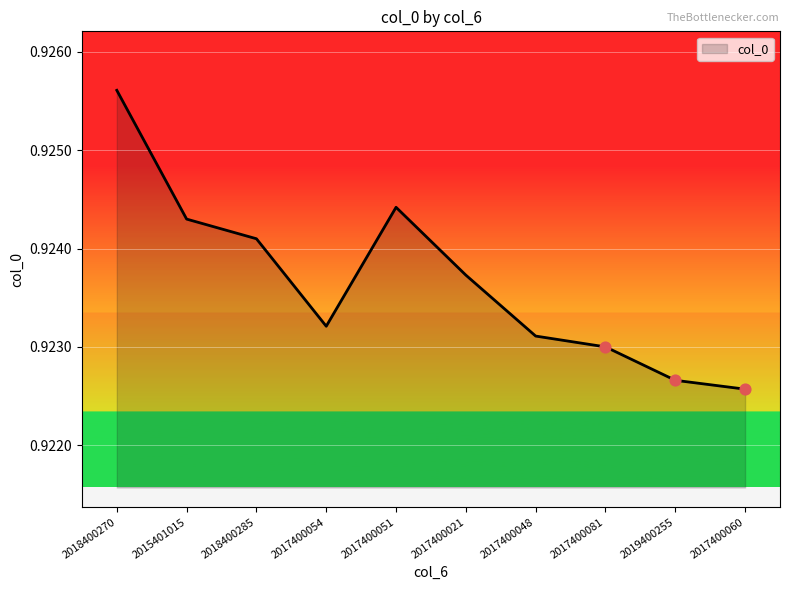

Between 2018400285 and 2015401015, which is larger?

2015401015